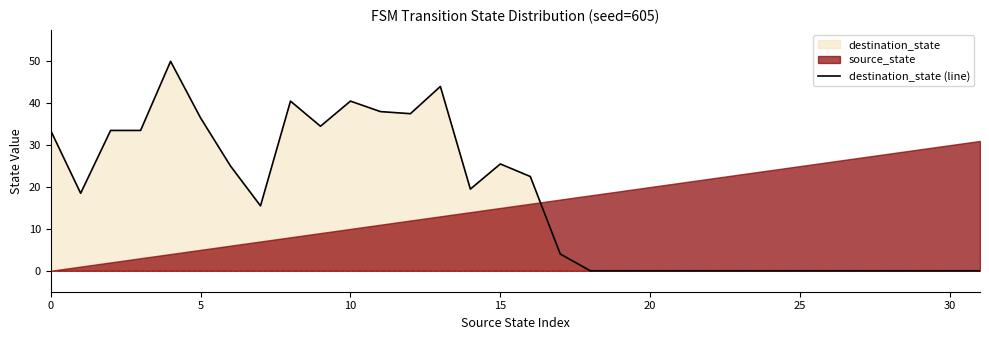

What is the difference between the maximum and minimum values?

50.0